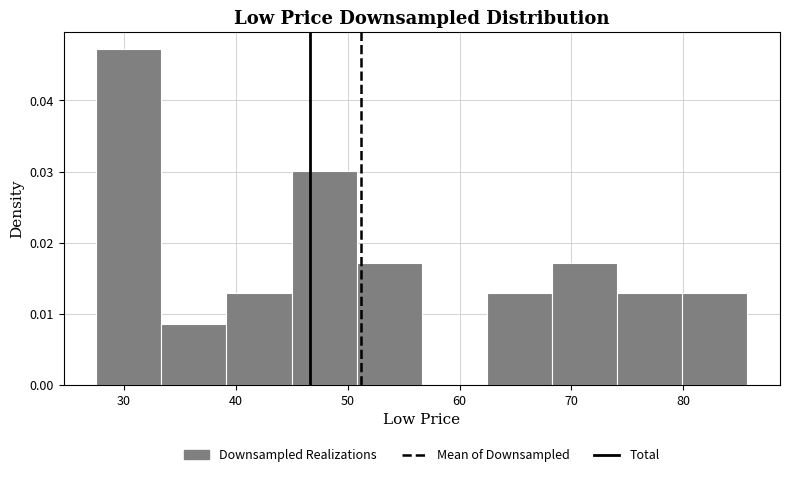

Over which range of the x-axis is the bar tallest?

28 to 33